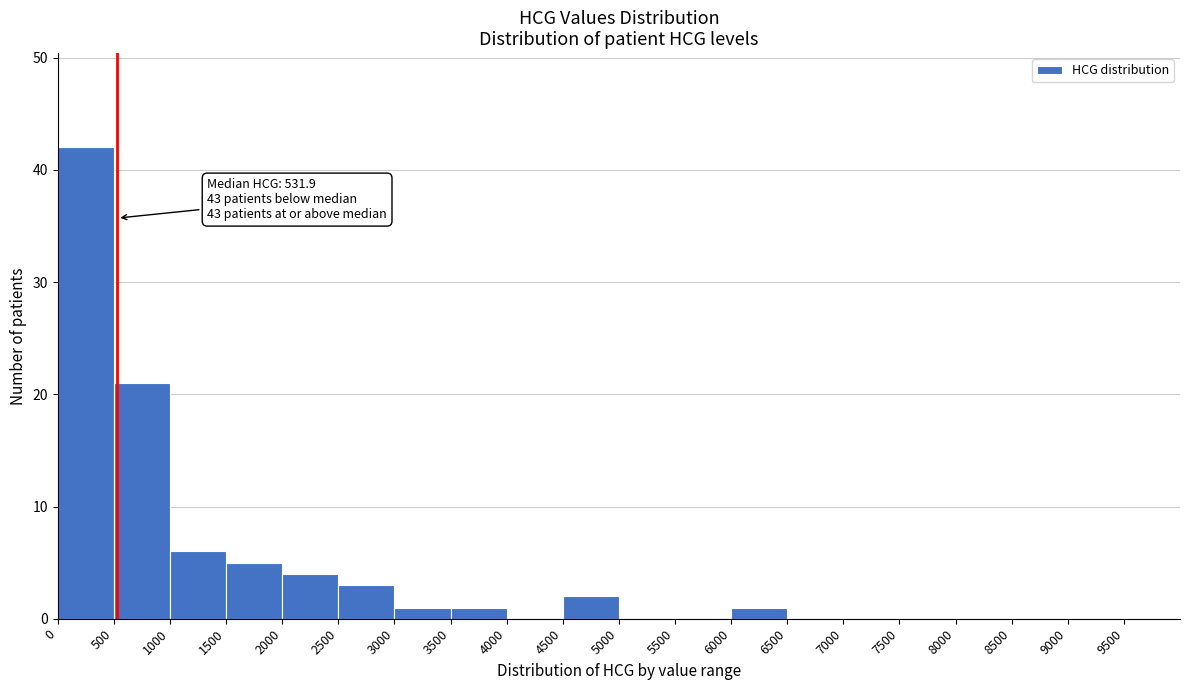

Over which range of the x-axis is the bar tallest?

0 to 500